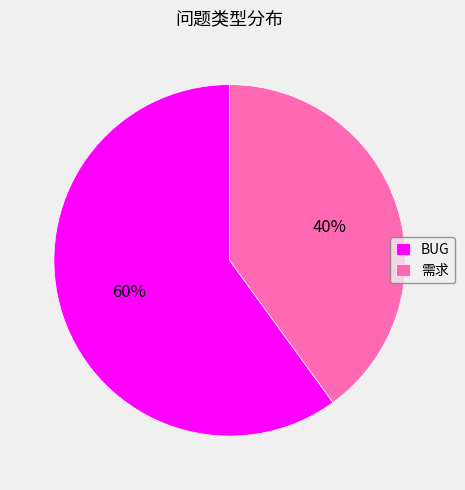

To the nearest percent, what is the combined percentage of 需求 and BUG?

100%